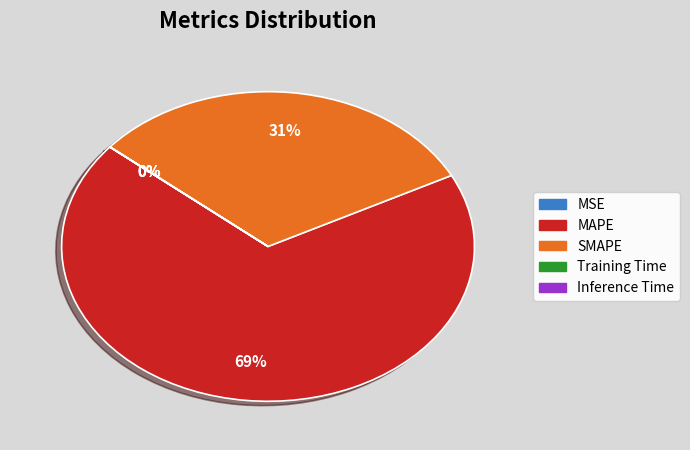

To the nearest percent, what percentage of the pie is SMAPE?

31%